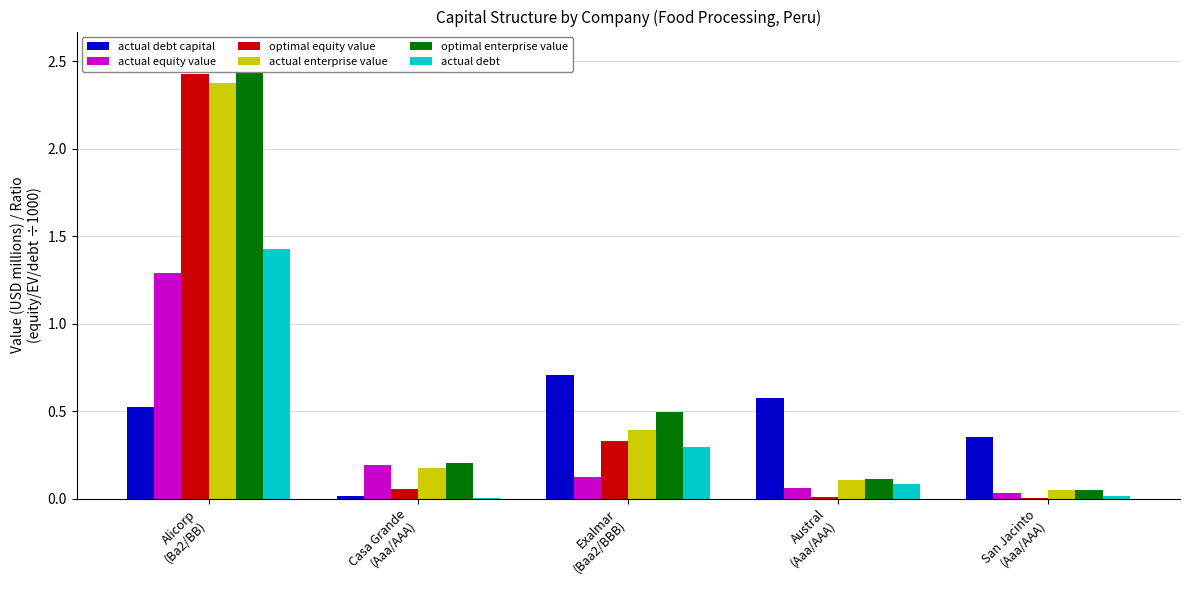

What is the total value across all series at San Jacinto
(Aaa/AAA)?

0.5